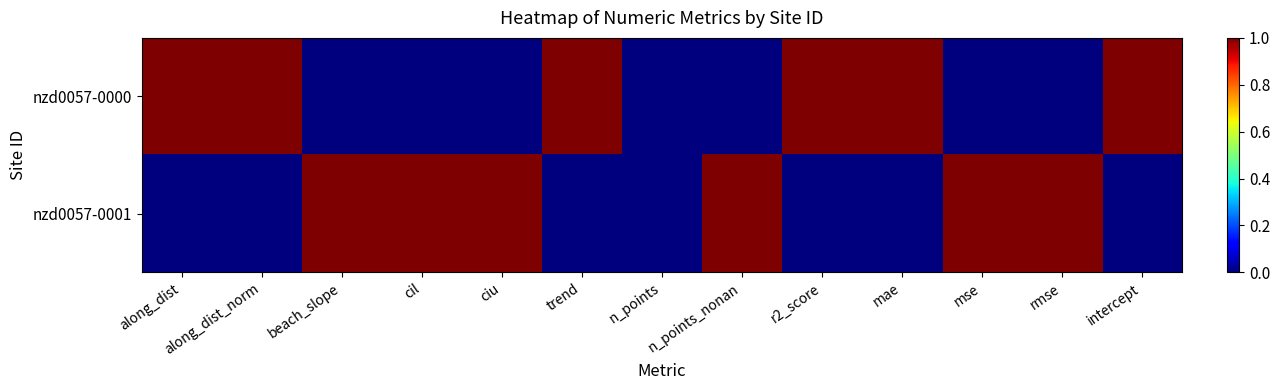

How many categories are shown in the chart?

13